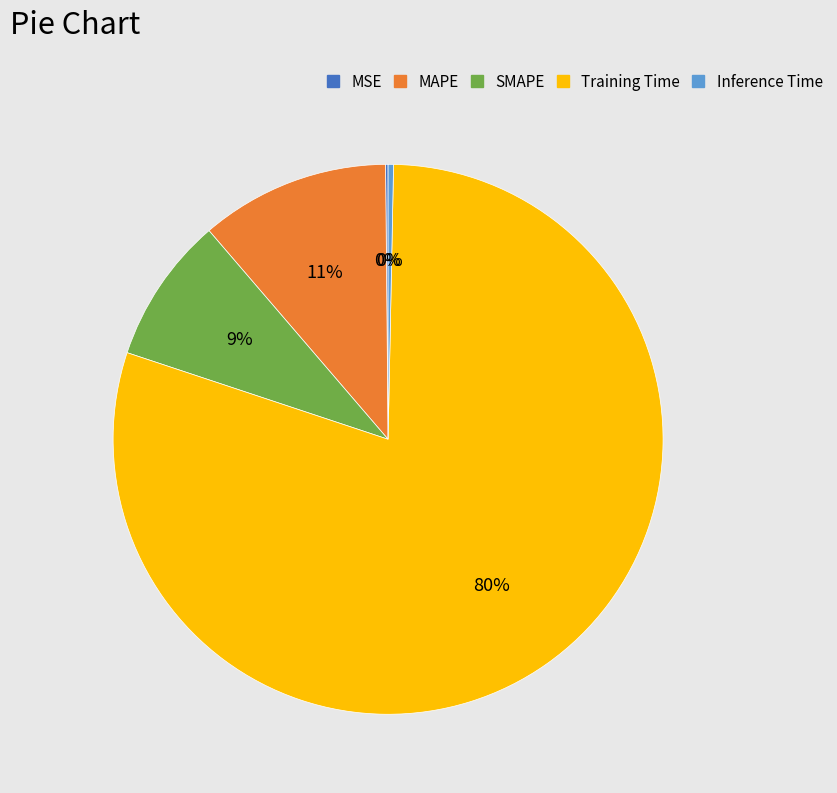

What is the majority slice?

Training Time